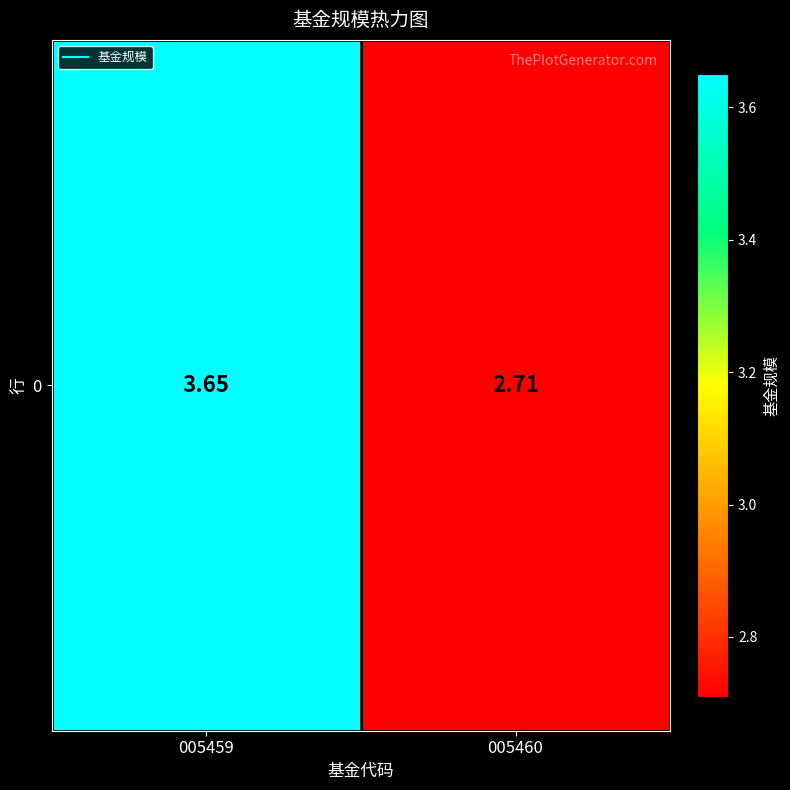

Count the number of categories in the chart.

2